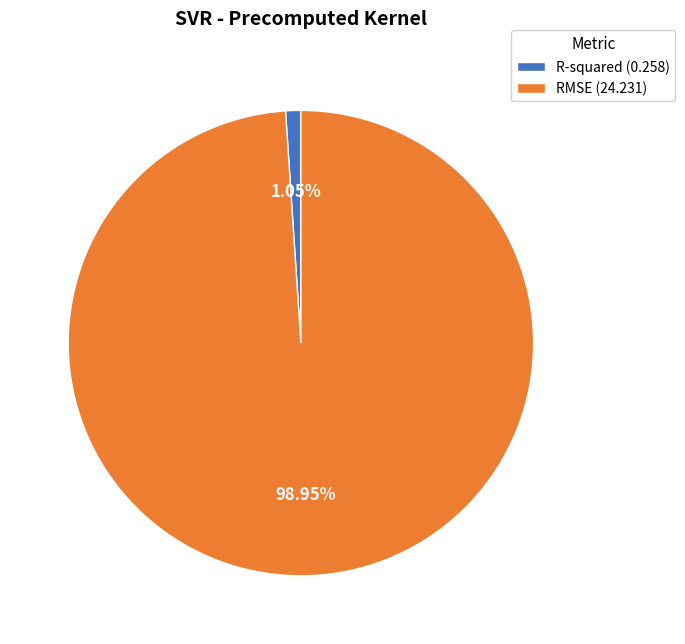

Which has a higher value, RMSE or R-squared?

RMSE